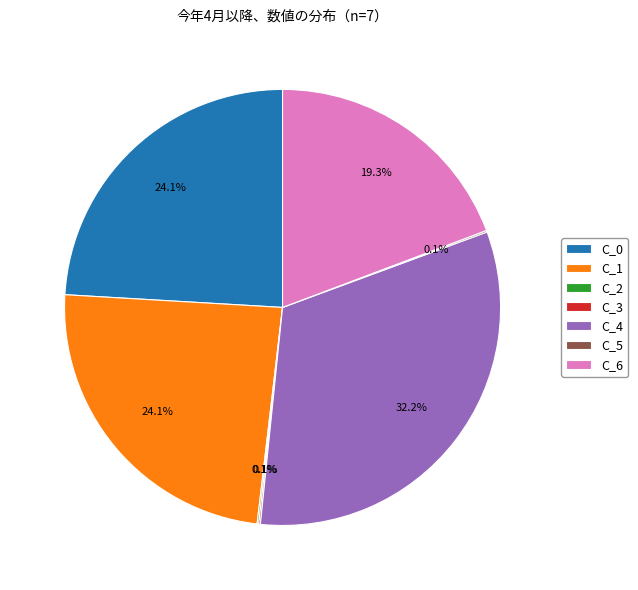

What percentage is NOT represented by C_0?

75.9%